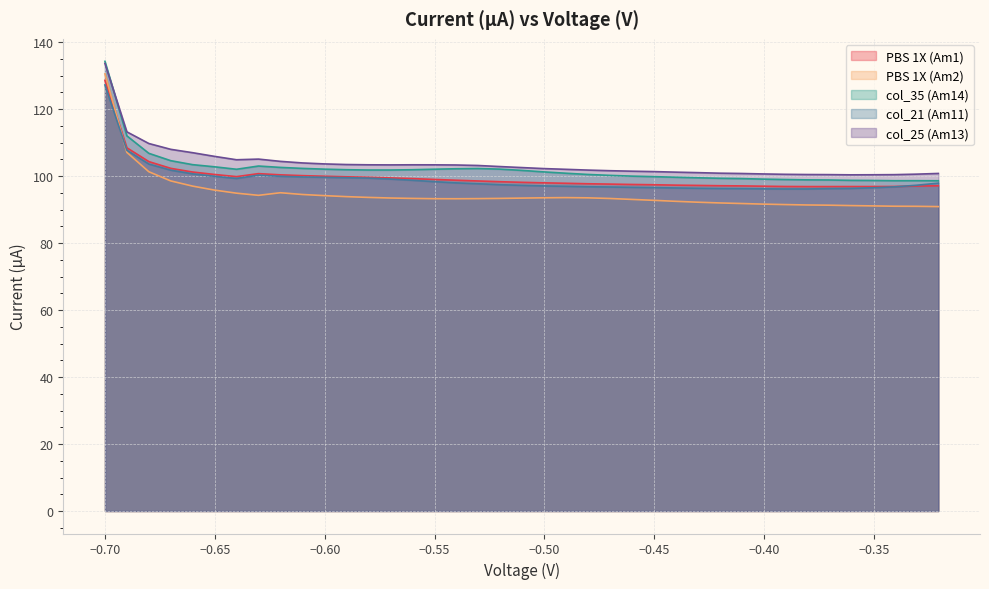

Which series has the widest spread of values?

PBS 1X (Am2)